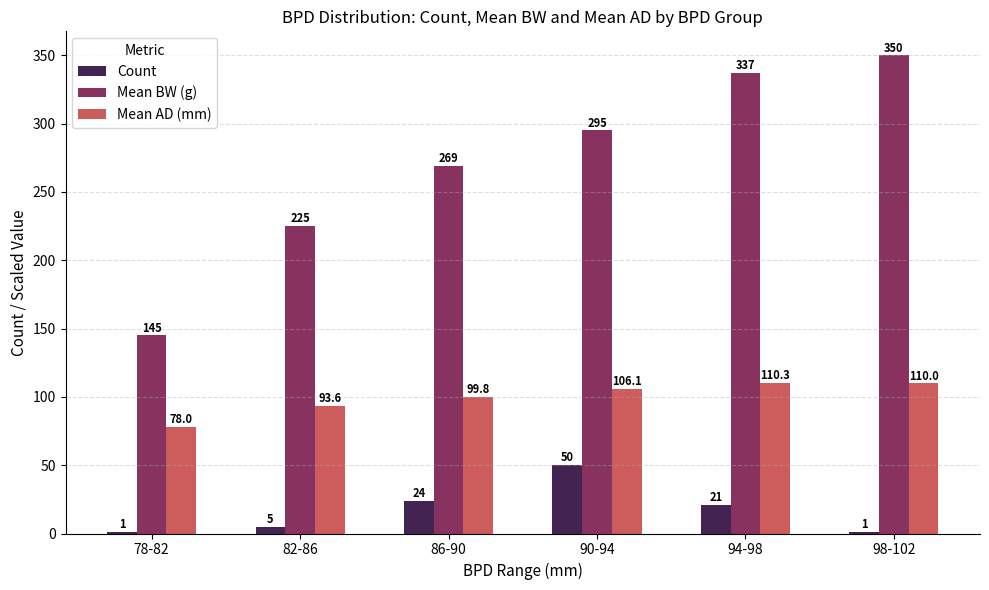

Where is Count nearest to the value 25?

86-90